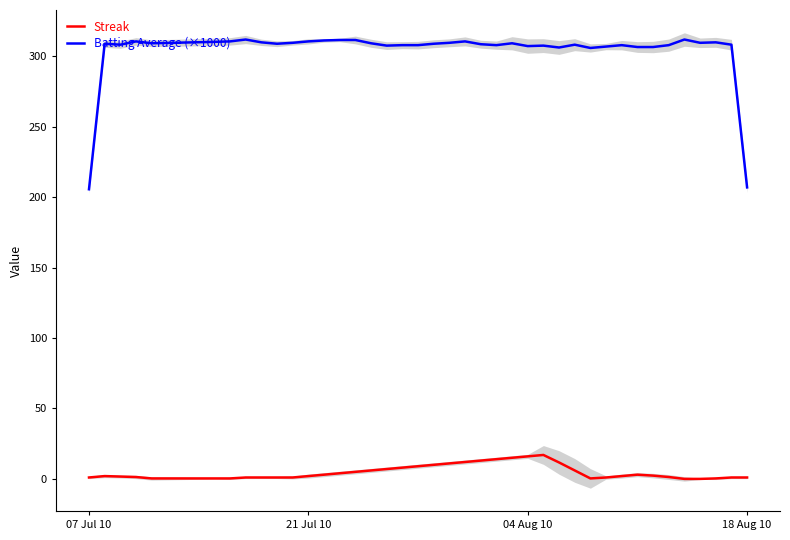

What is the highest value of the Batting Average (×1000) series?

312.0